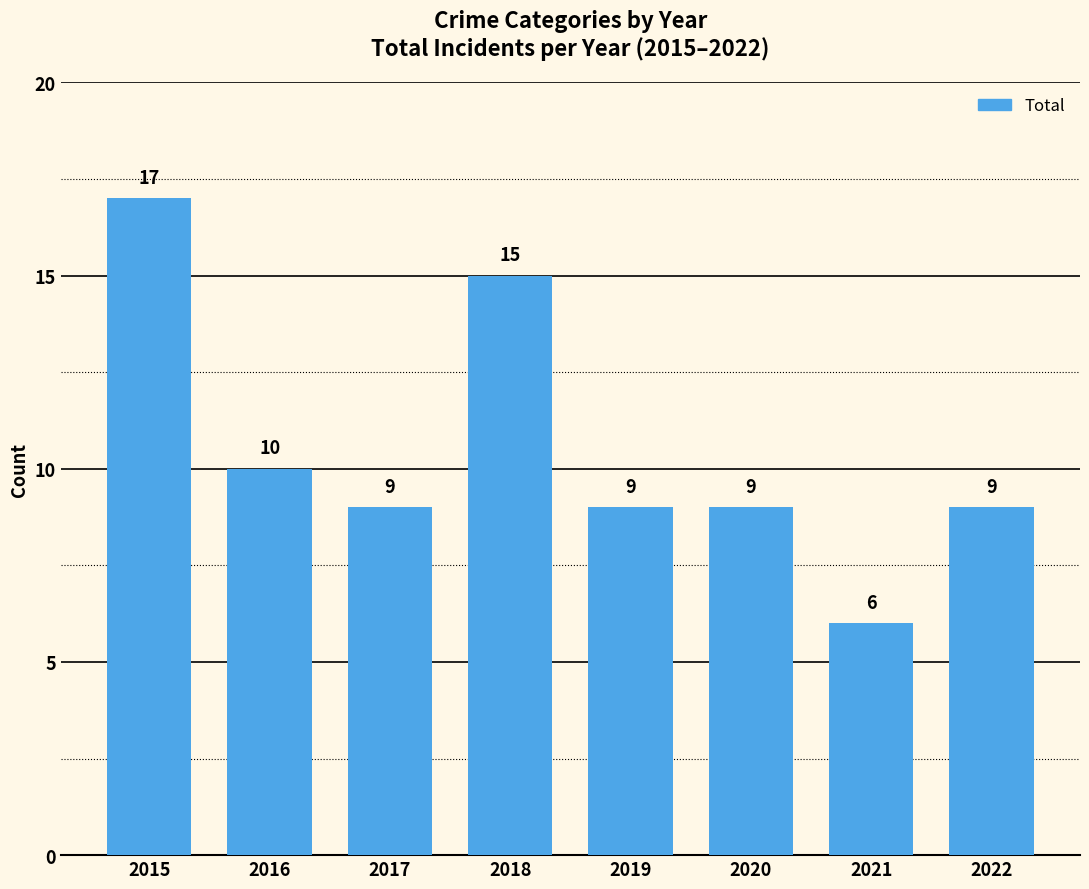

Reading right to left, list all the values displayed in this chart.

9	6	9	9	15	9	10	17